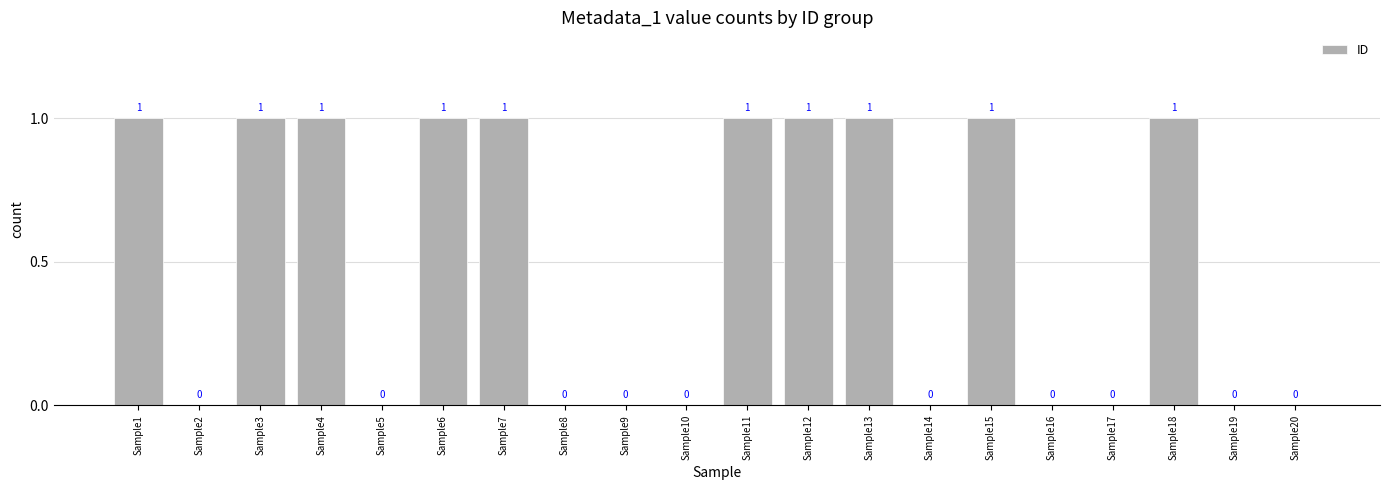

How many distinct data groups are displayed?

1